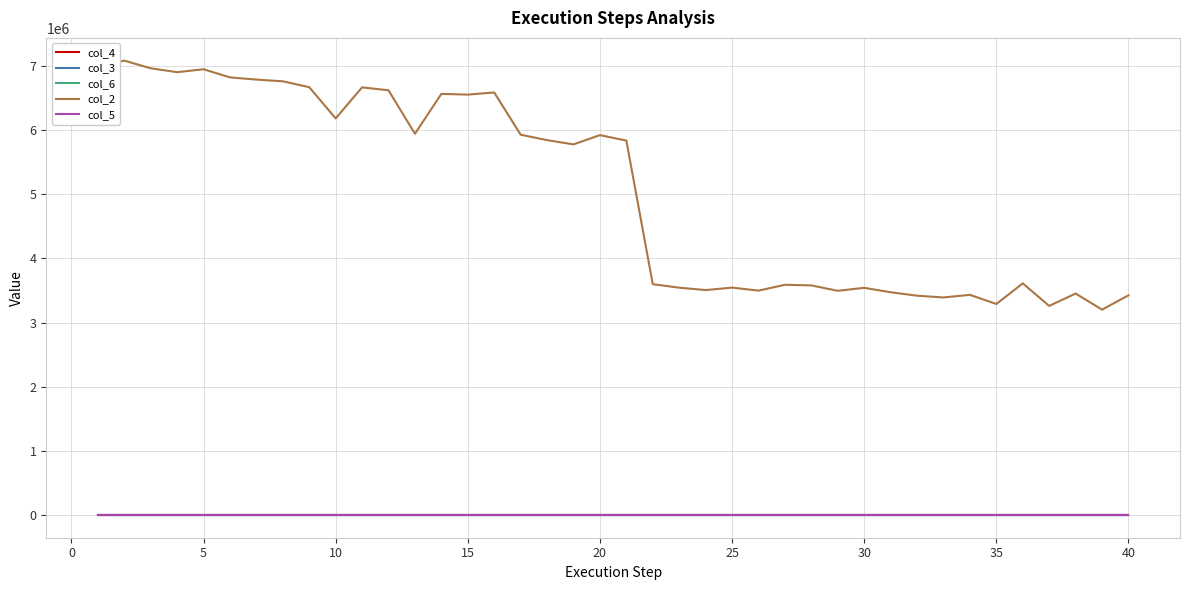

Which series has the largest range (max minus min)?

col_2